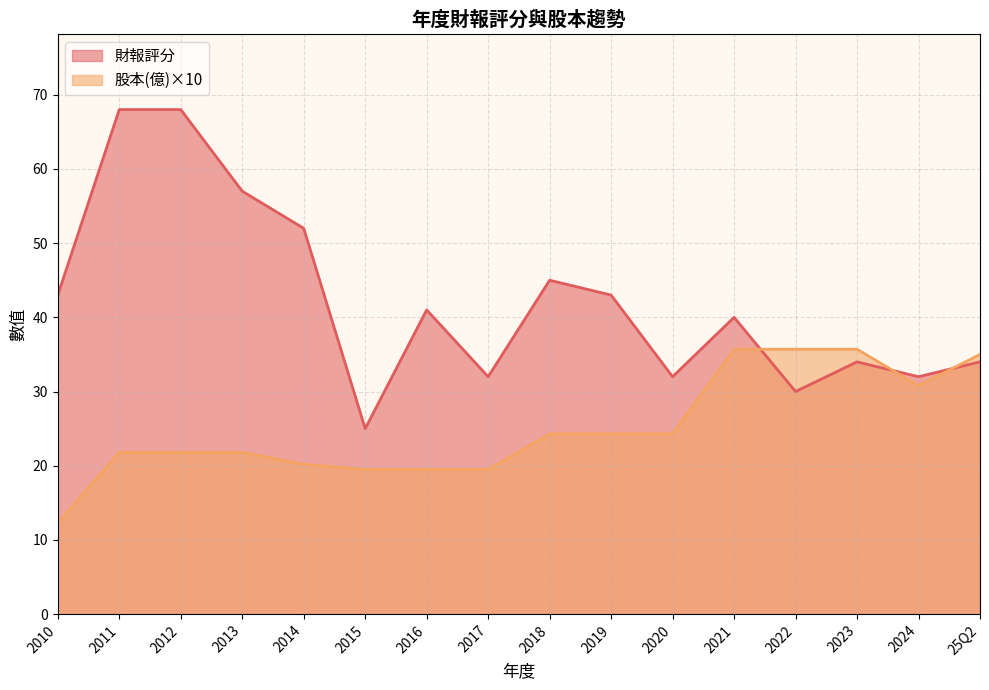

Which label corresponds to the largest value in the chart?

2012